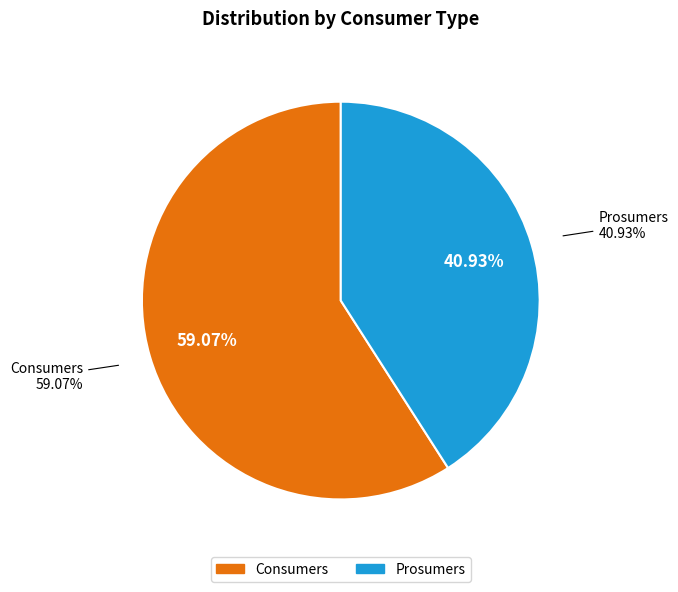

Is there any slice that represents more than half of the pie?

Yes